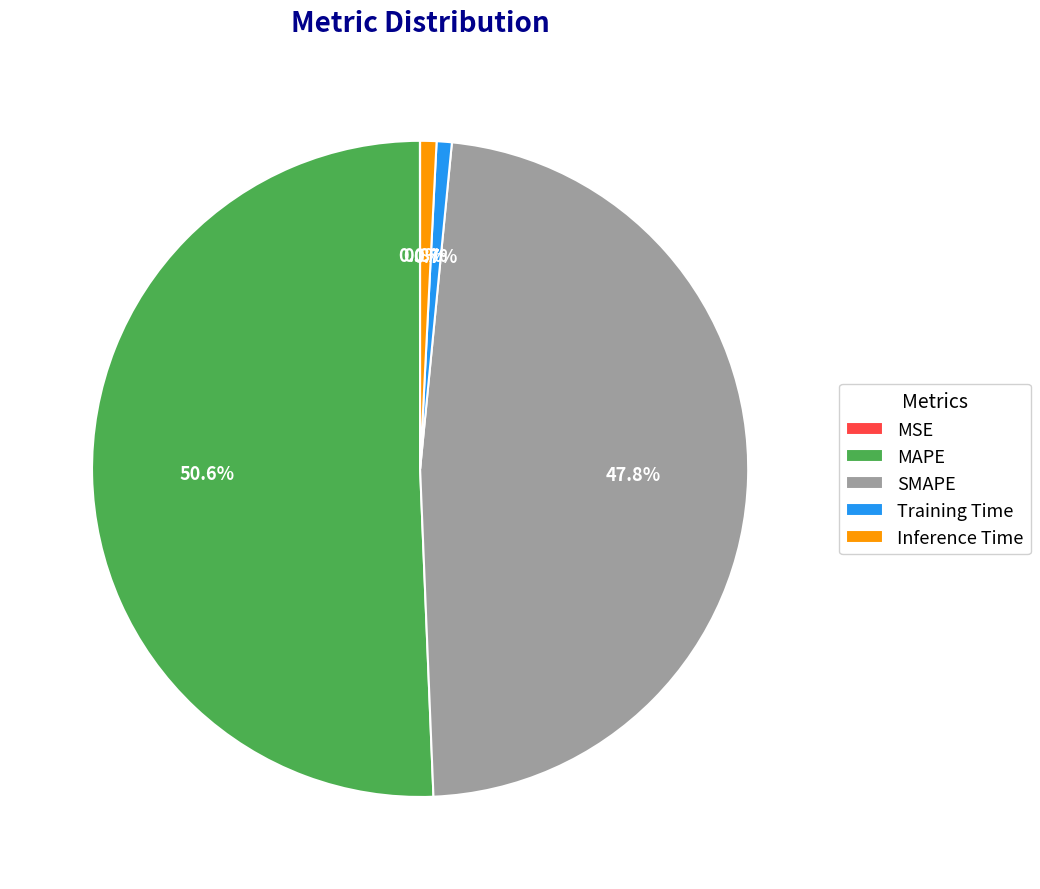

How much of the chart is everything except Inference Time?

99.2%